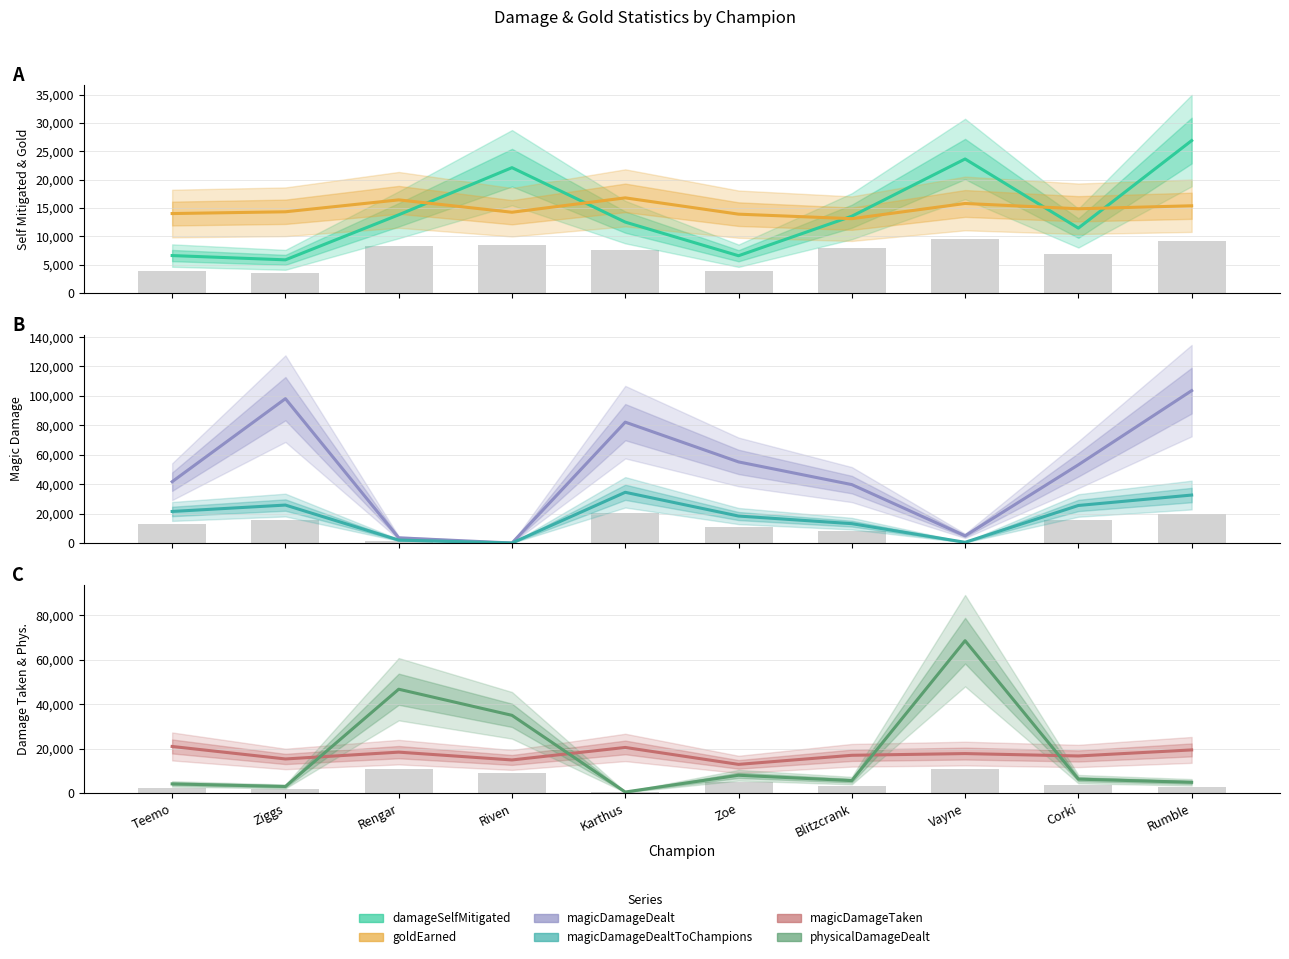

How many data points in magicDamageDealt are less than 53174?

5